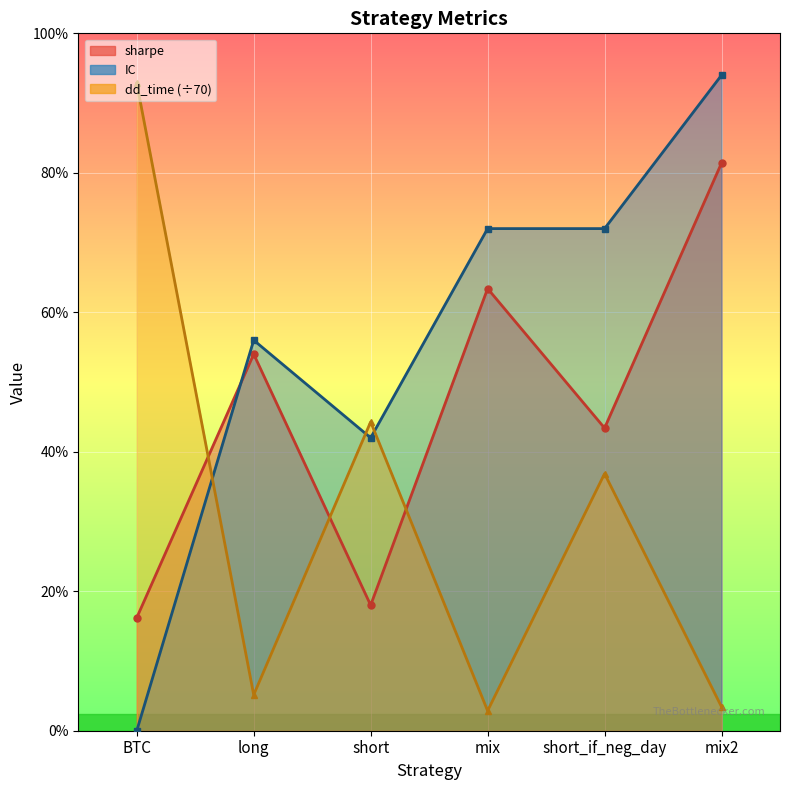

Is it true that IC equals 8.2 at mix2?

False